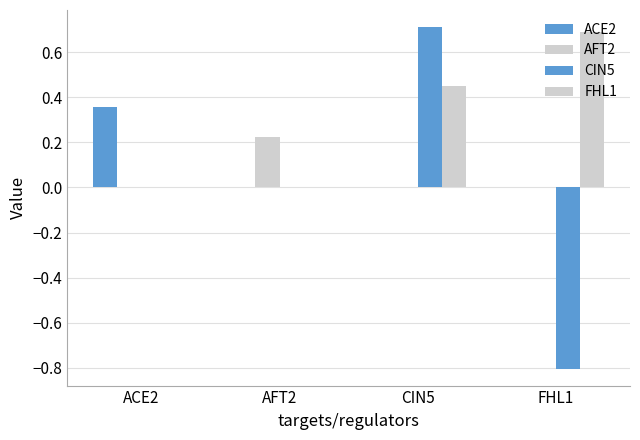

Does the chart contain stacked bars?

No